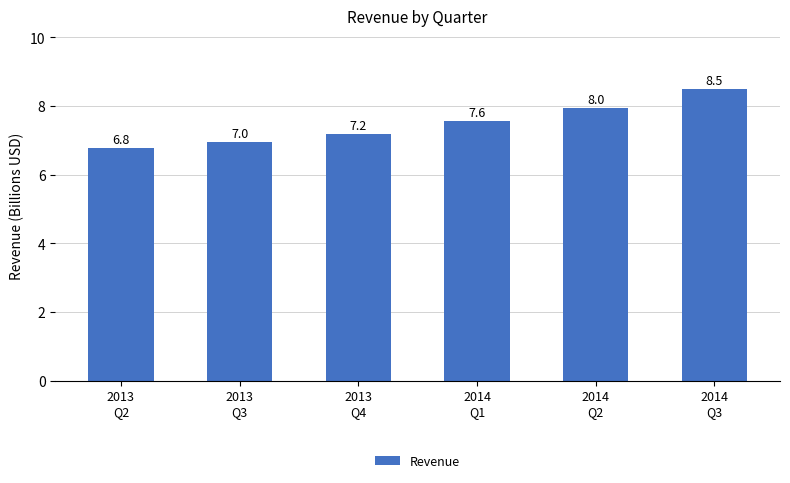

What is the greatest value displayed?

8.5